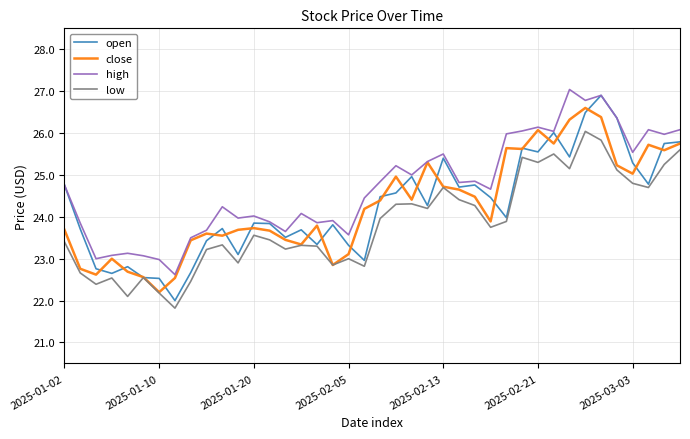

What is the greatest value displayed?

27.0